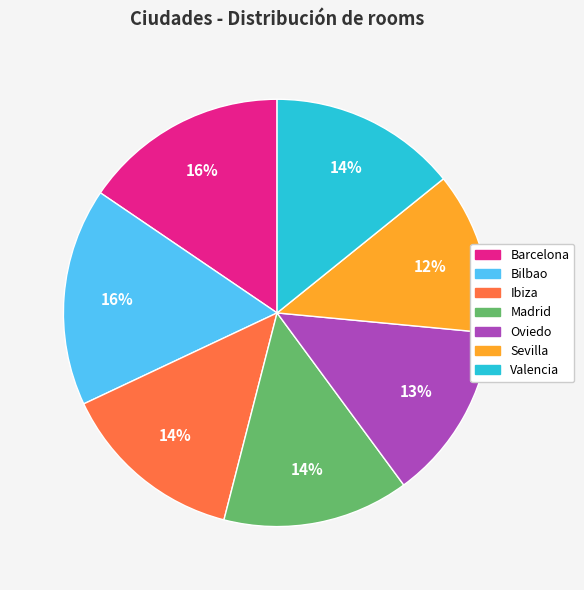

Do Bilbao and Madrid together represent more than half of the pie?

No